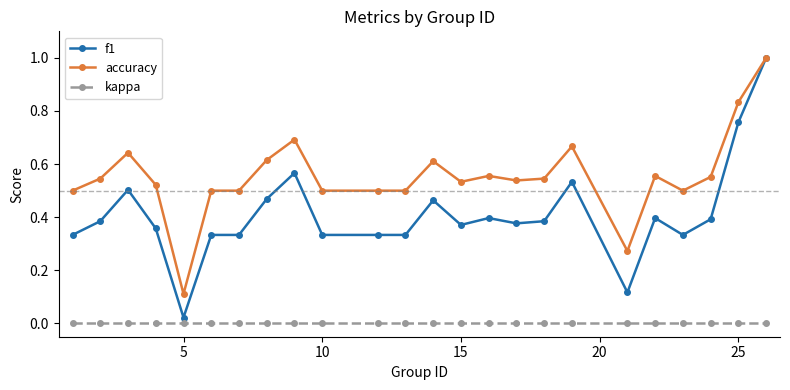

What is the greatest value displayed?

1.0